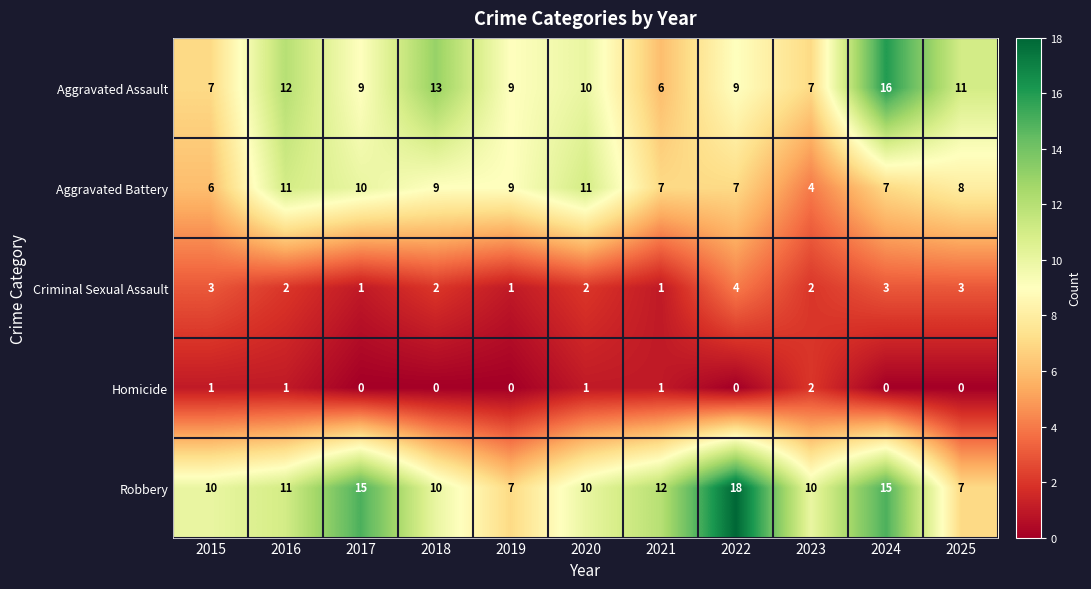

What value does the Aggravated Battery series have at 2021?

7